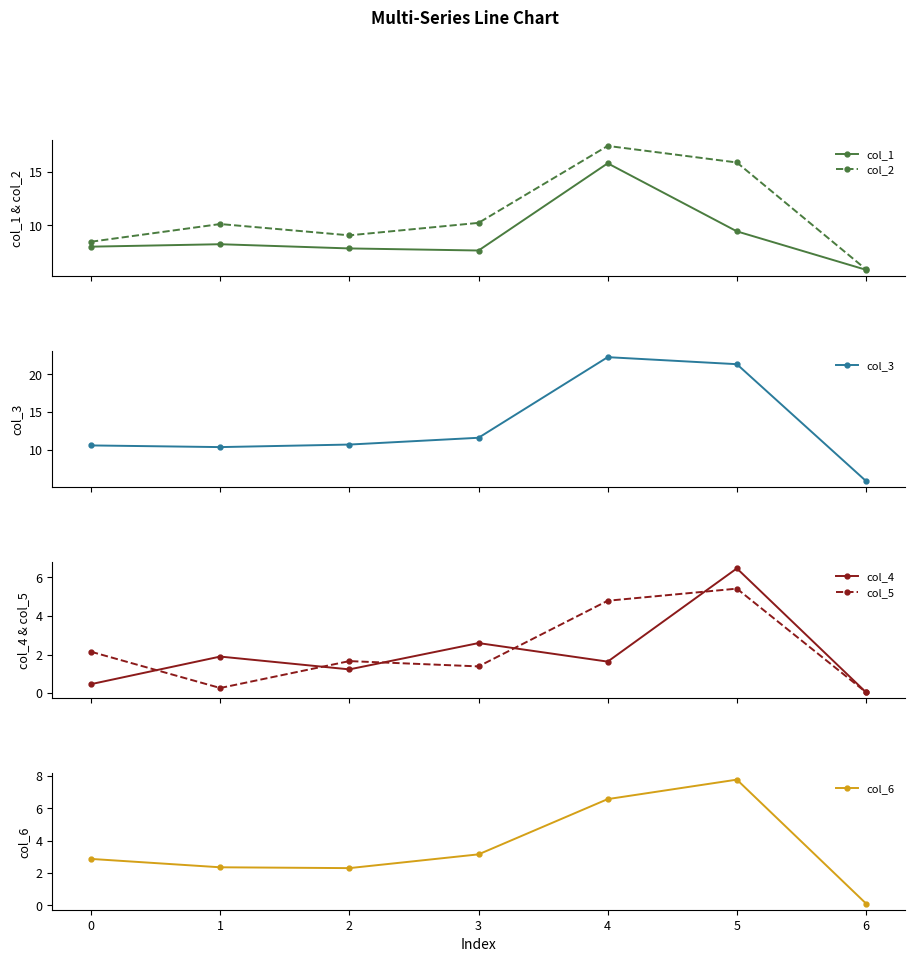

The value of col_5 at 2 is 0.8. True or false?

False